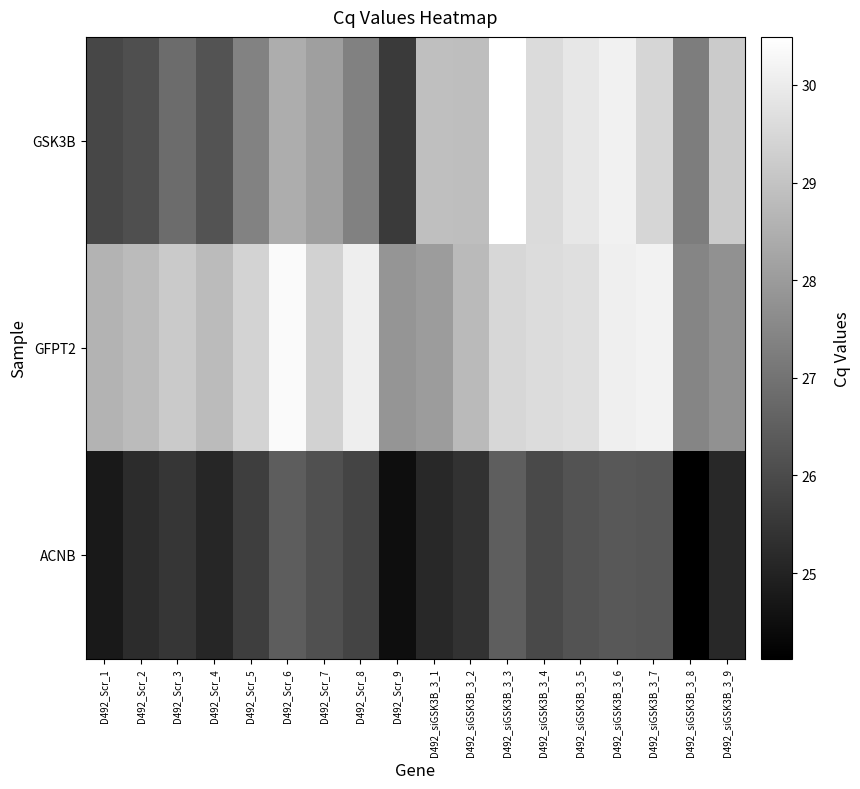

Count the number of data series in this chart.

3